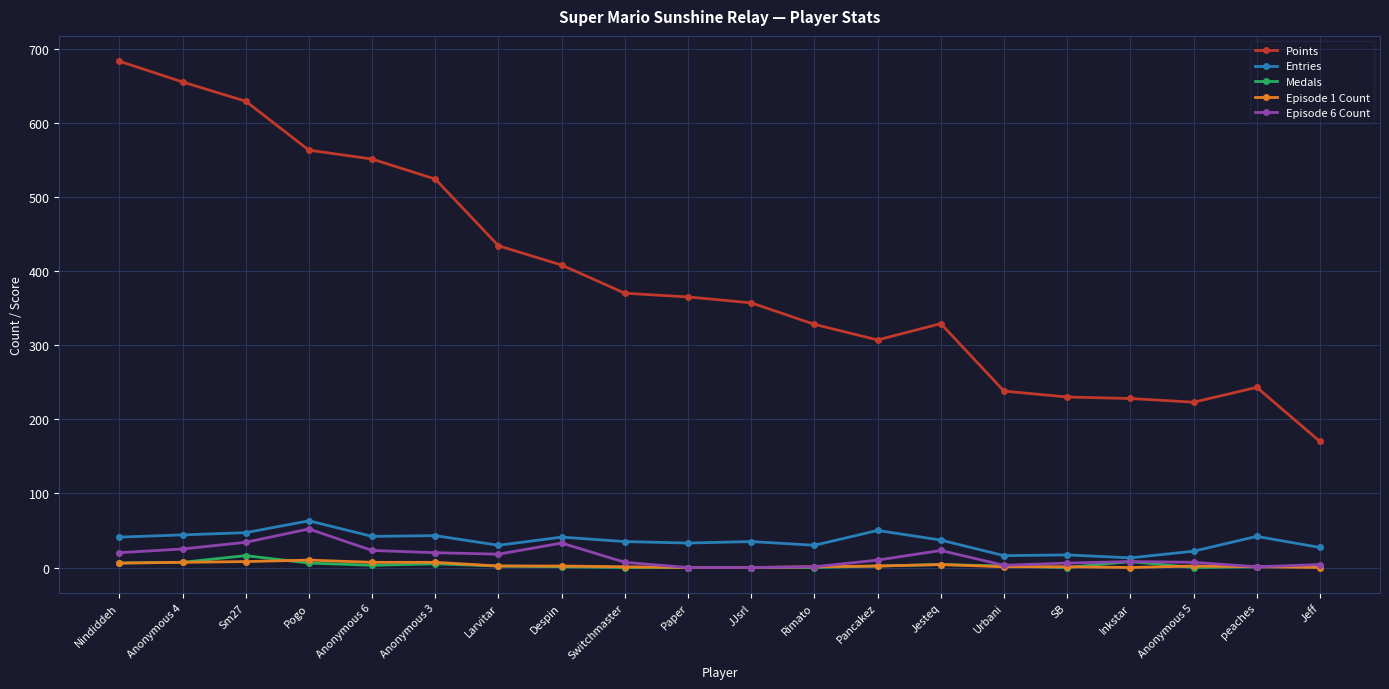

Is it true that Points equals 475 at JJsrl?

False